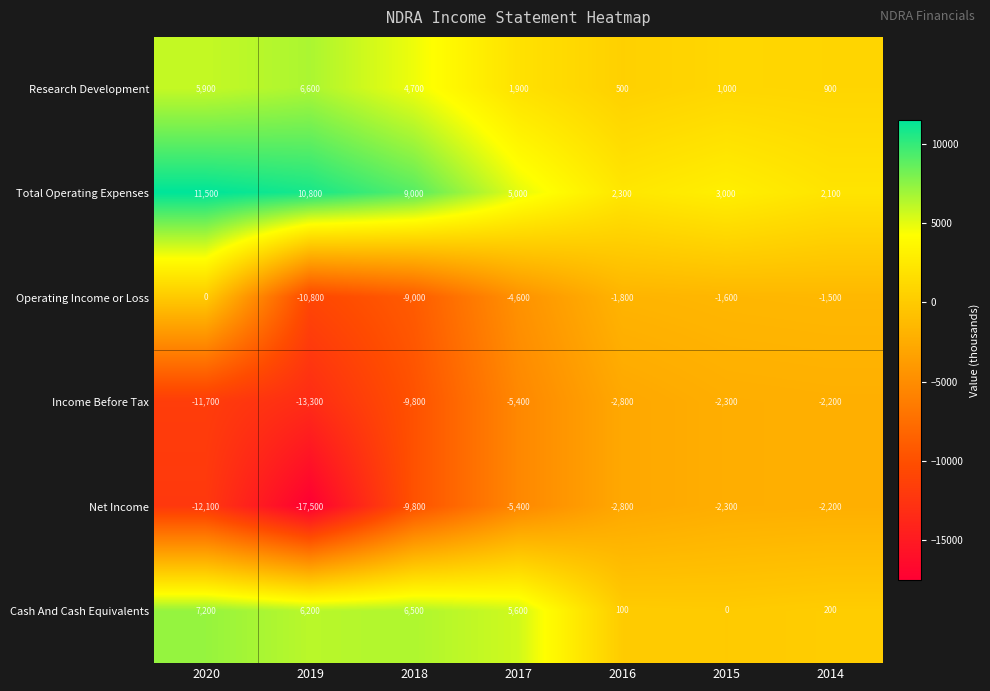

What is the difference between the maximum and minimum values in the Research Development series?

6100